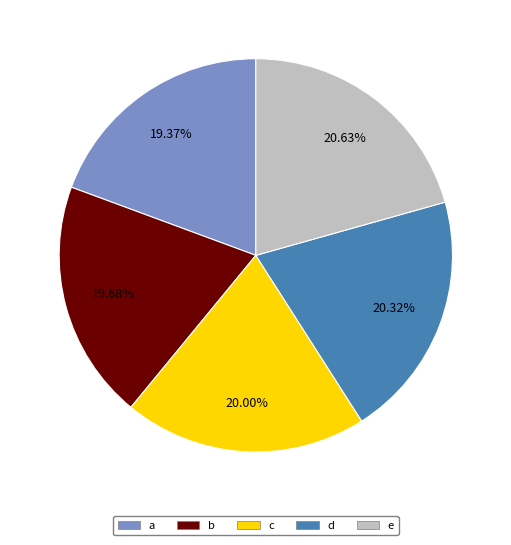

The b slice represents 20% of the pie. True or false?

True